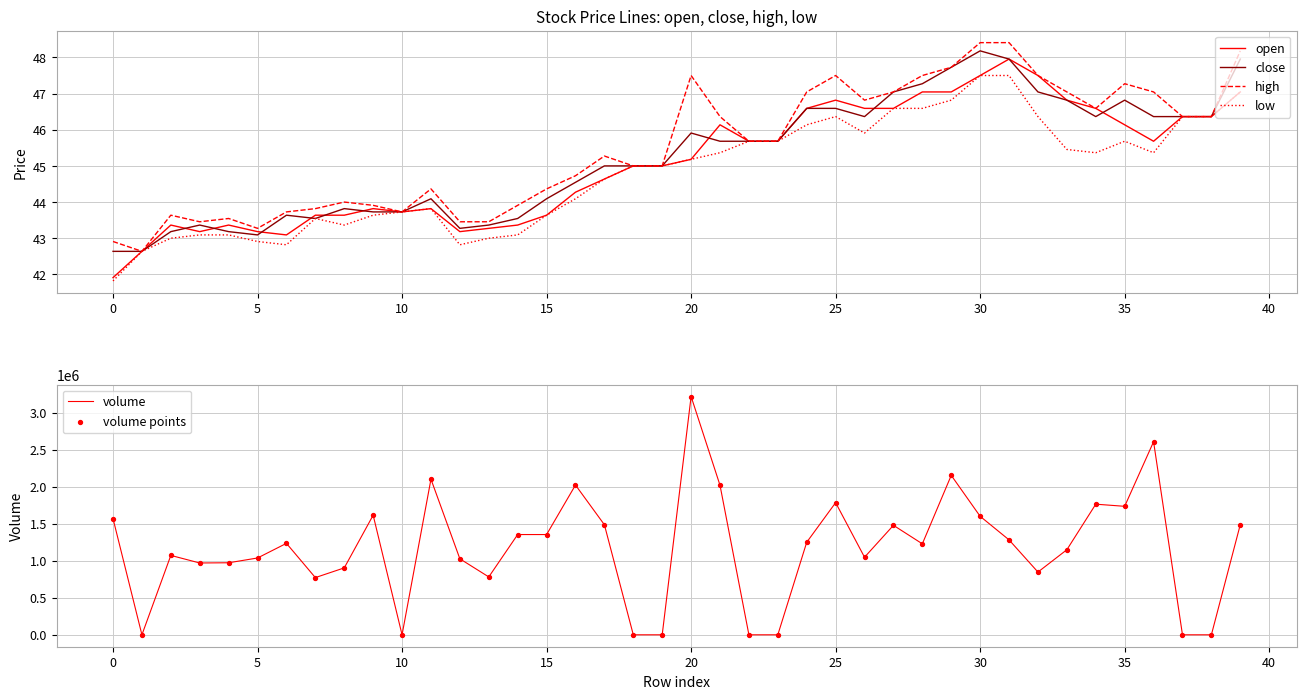

Which series has the largest Y range (max minus min)?

volume